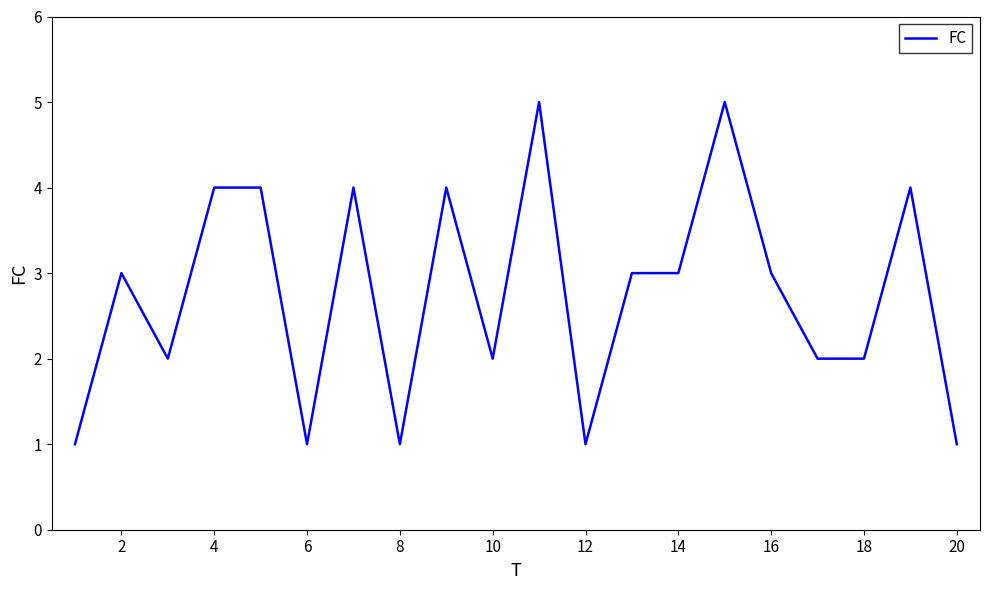

What is the greatest value displayed?

5